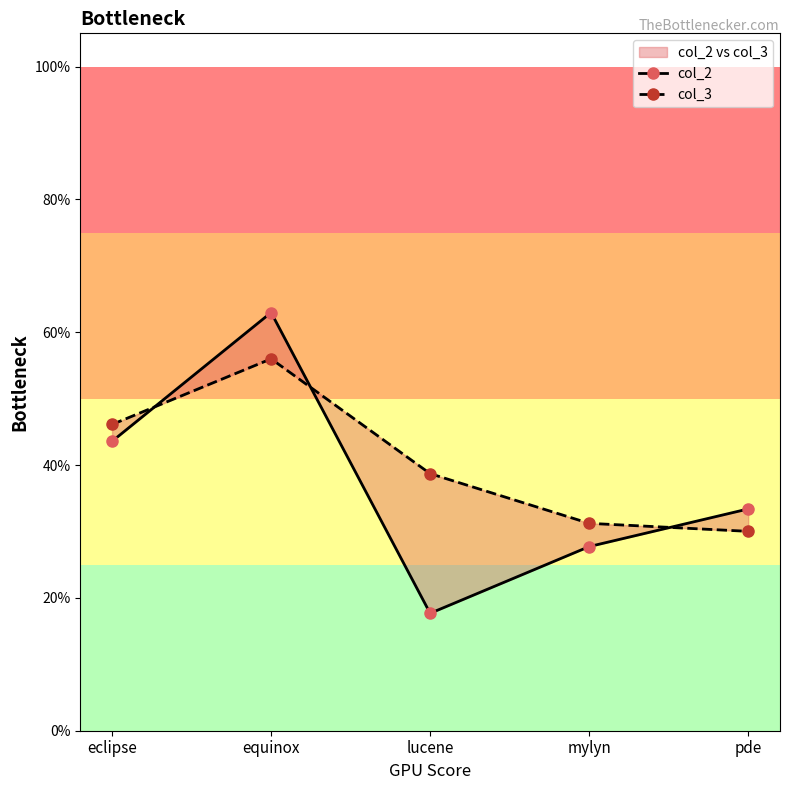

How many lines are shown in the chart?

2